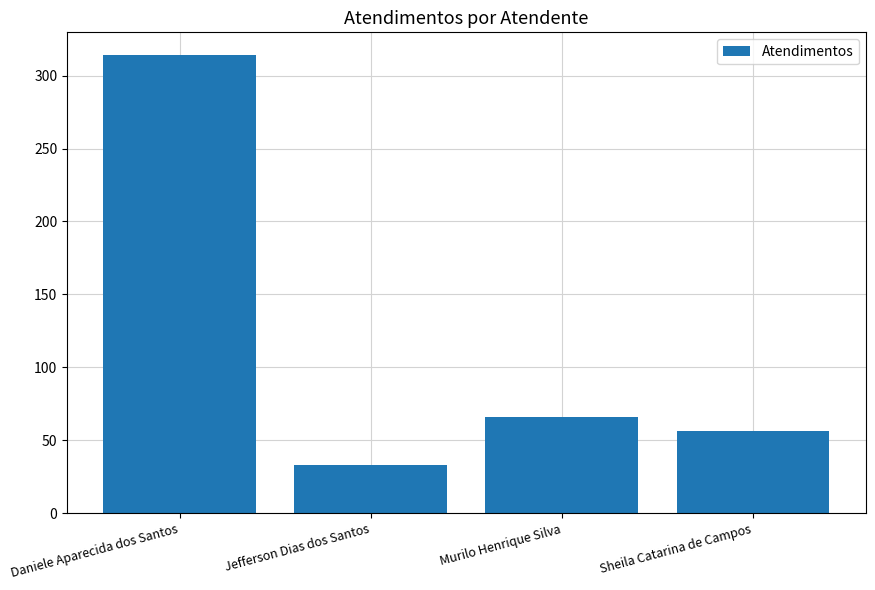

List the labels in order of value, smallest first.

Jefferson Dias dos Santos, Sheila Catarina de Campos, Murilo Henrique Silva, Daniele Aparecida dos Santos